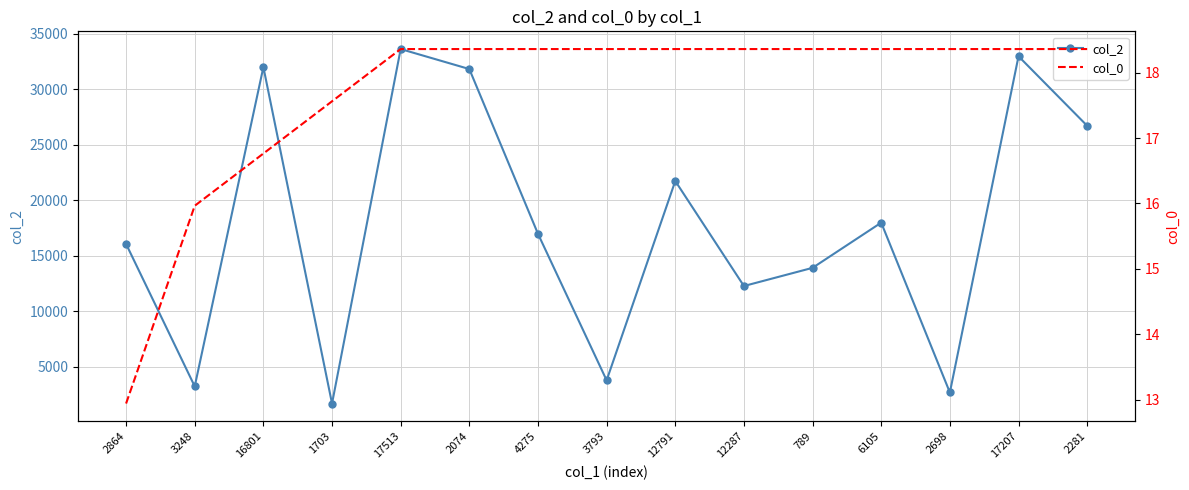

Reading right to left, extract all data points from this chart.

col_2: 2281=26721.0	17207=32981.0	2698=2698.0	6105=17996.0	789=13925.0	12287=12287.0	12791=21746.0	3793=3793.0	4275=16990.0	2074=31830.0	17513=33631.0	1703=1703.0	16801=32004.0	3248=3248.0	2864=16075.0
col_0: 2281=18.4	17207=18.4	2698=18.4	6105=18.4	789=18.4	12287=18.4	12791=18.4	3793=18.4	4275=18.4	2074=18.4	17513=18.4	1703=17.6	16801=16.8	3248=16.0	2864=12.9